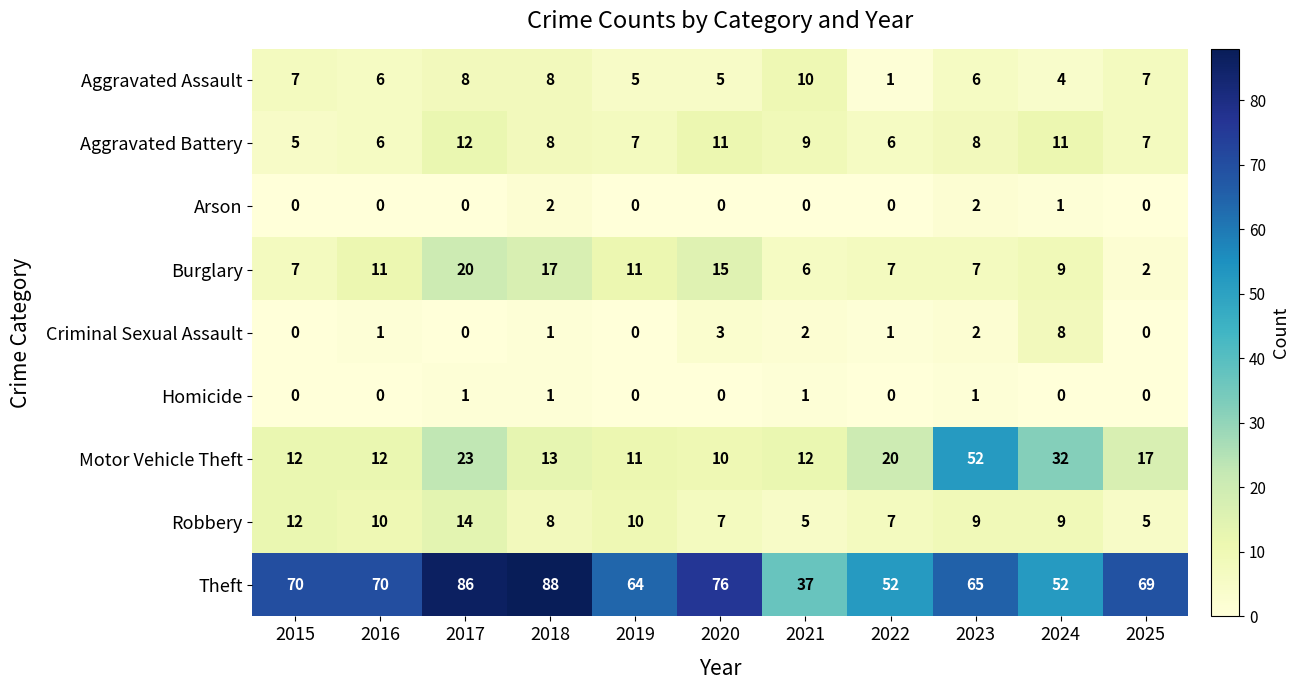

True or false: Aggravated Assault has a value of 3 at 2020.

False